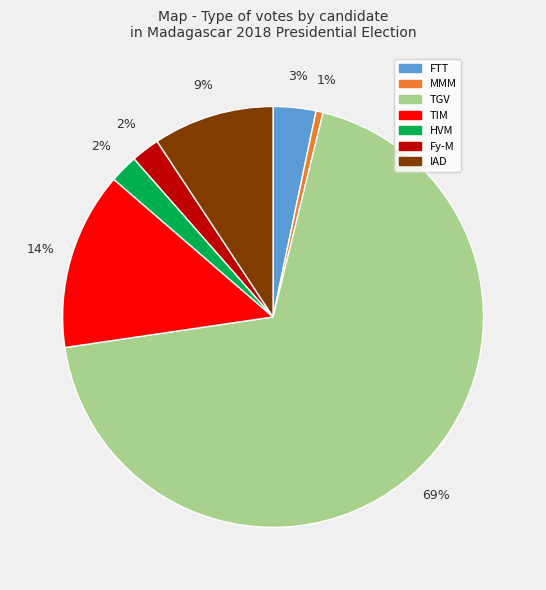

Is there a majority slice in this chart?

Yes